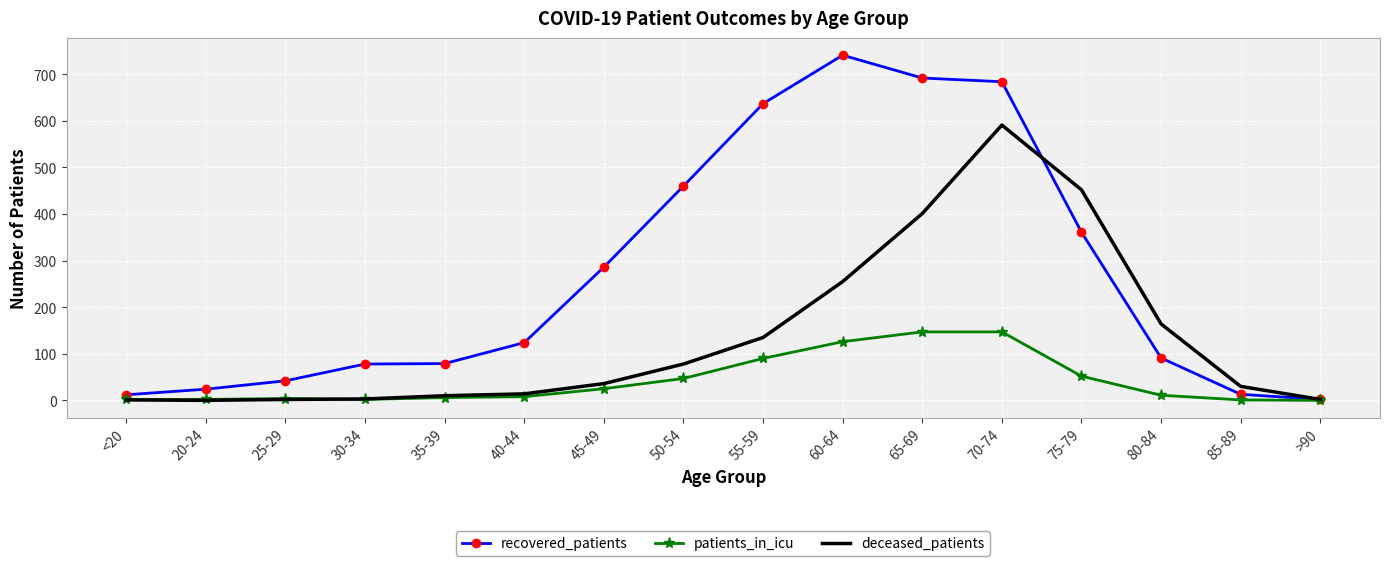

What is the average value of the deceased_patients series?

136